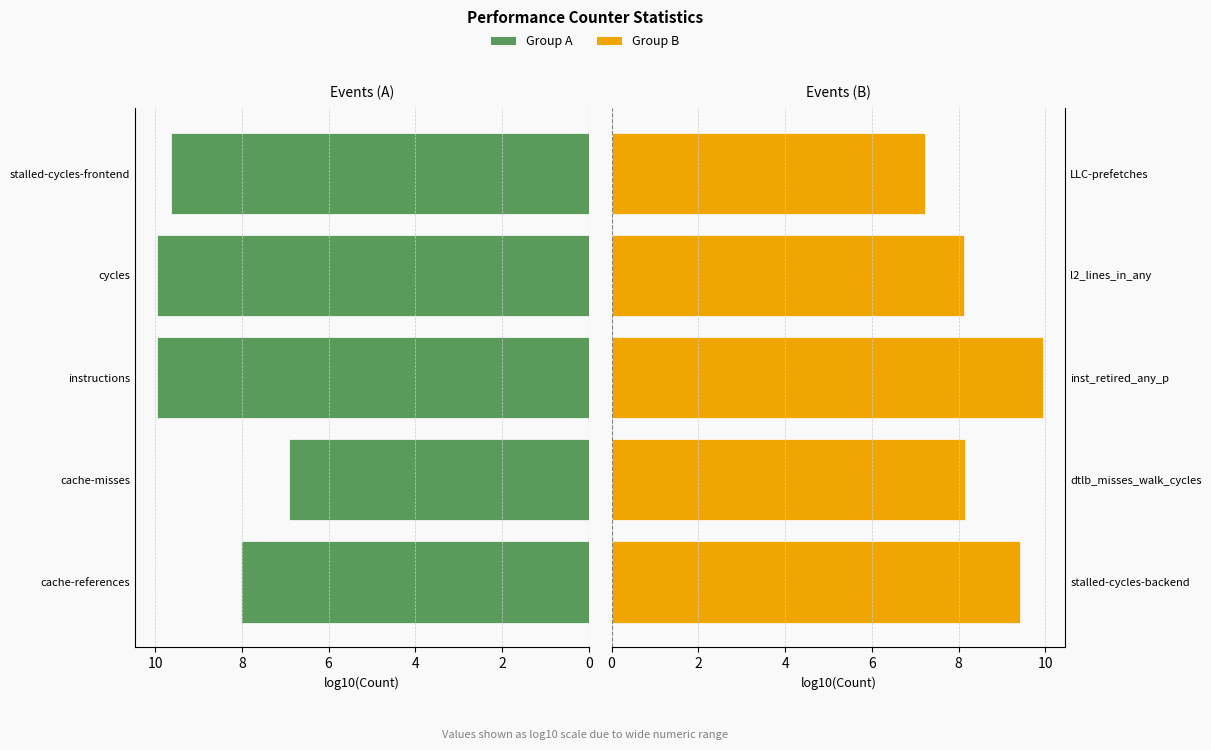

What is the average value of the Group B (log10 scale) series?

8.6